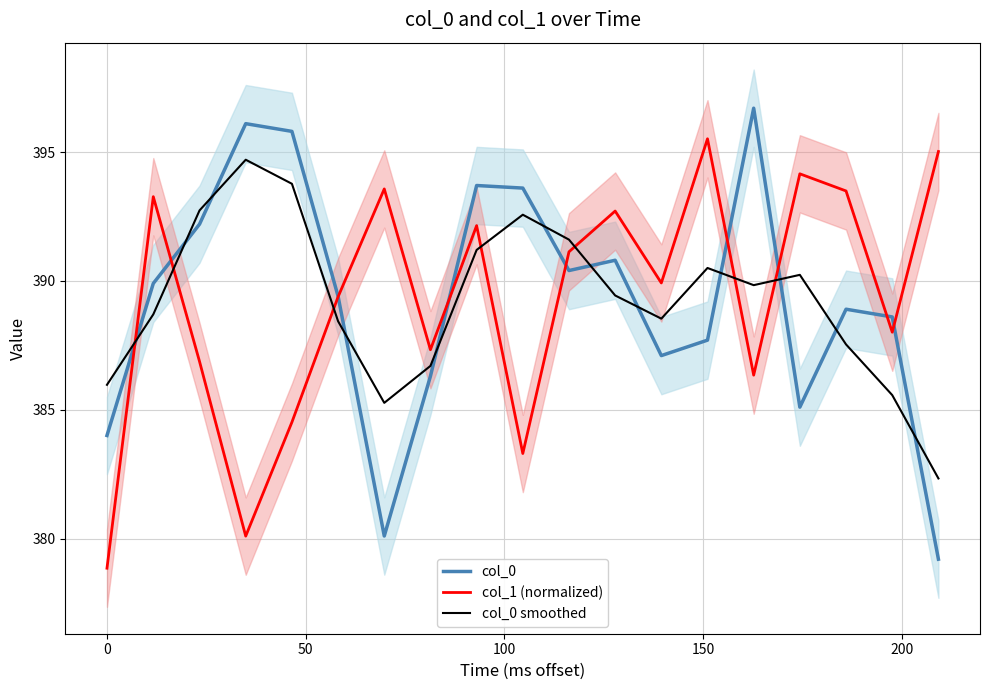

True or false: col_0 and col_0 smoothed intersect in this chart.

True